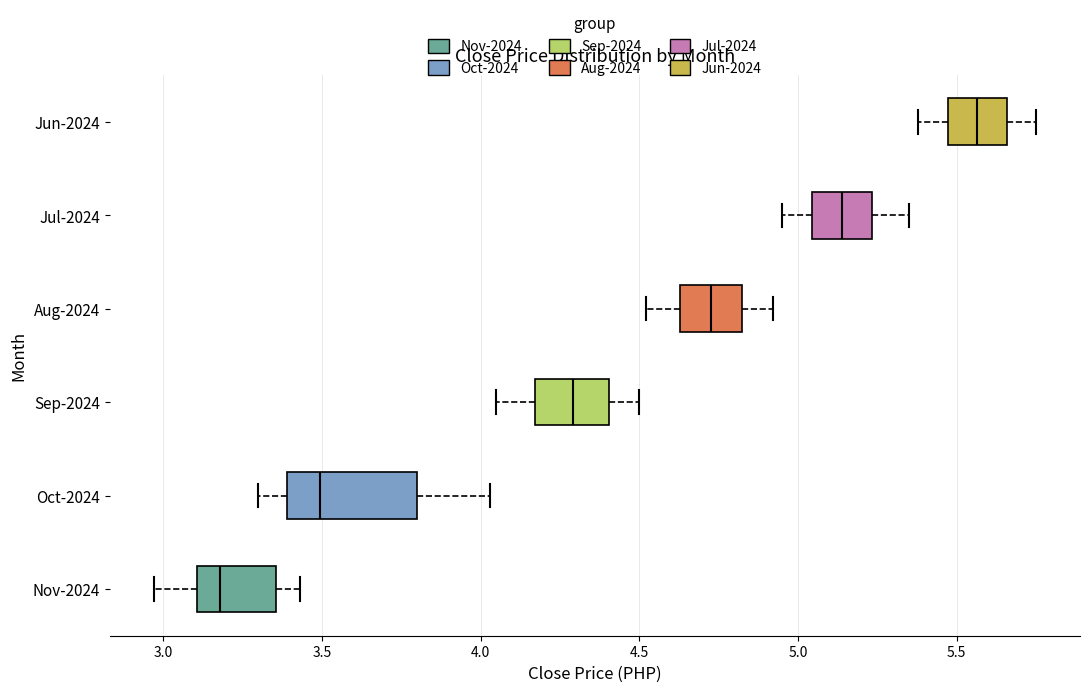

Where does the left whisker of the box for Sep-2024 end on the x-axis? The values are not printed on the chart, so give them approximately, as read against the axis.

4.05